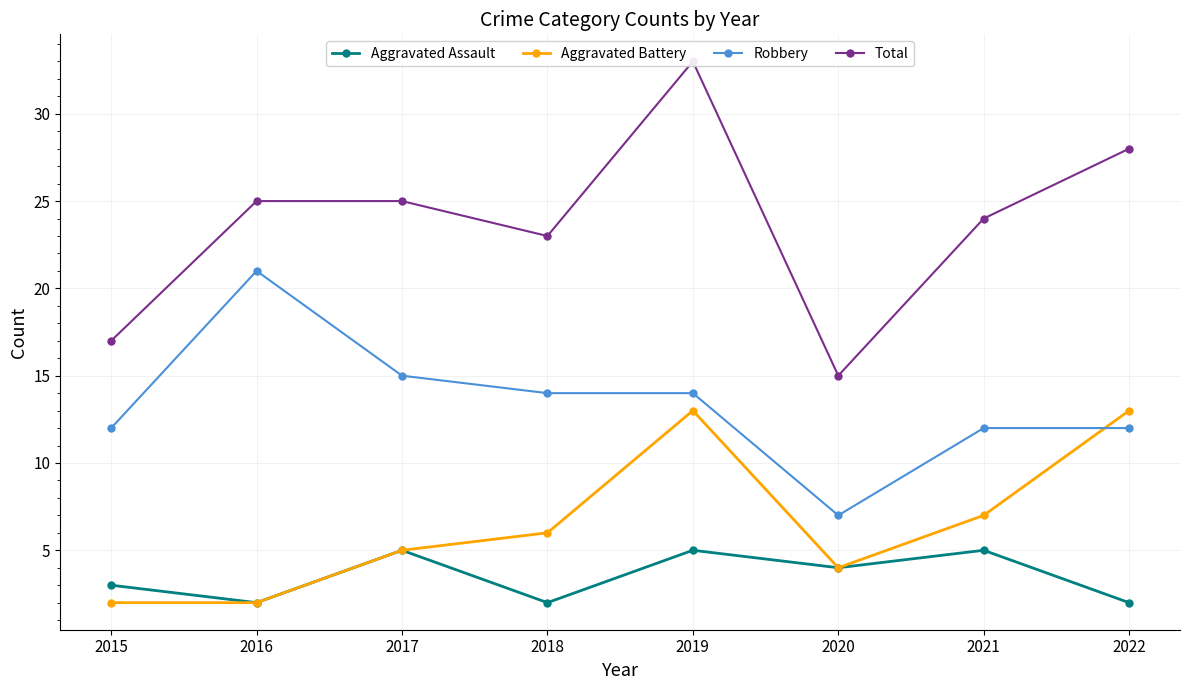

In Total, how many points are lower than both neighbors (excluding endpoints)?

2